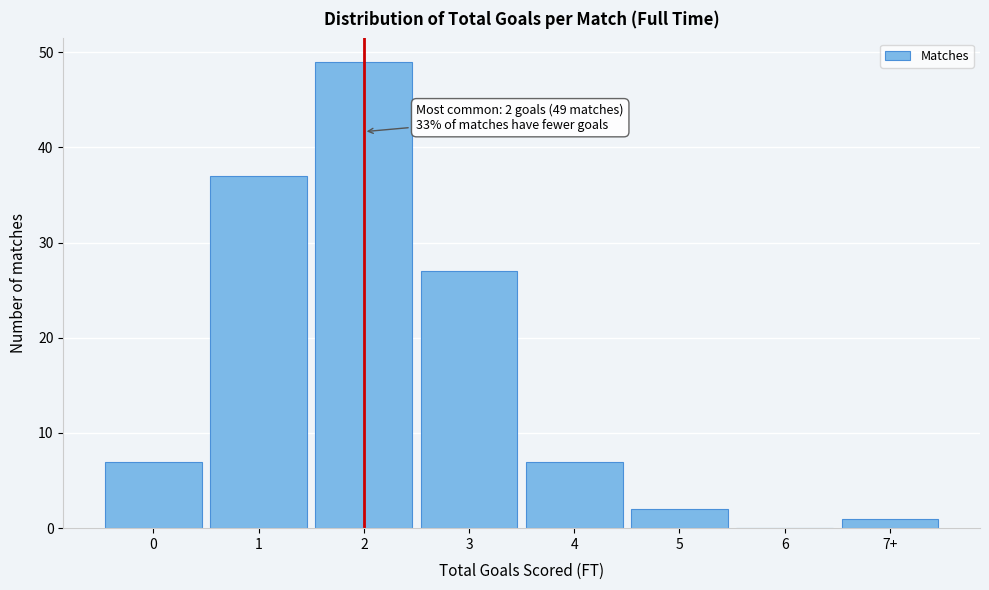

Reading left to right, extract all data points from this chart.

0=7	1=37	2=49	3=27	4=7	5=2	6=0	7+=1